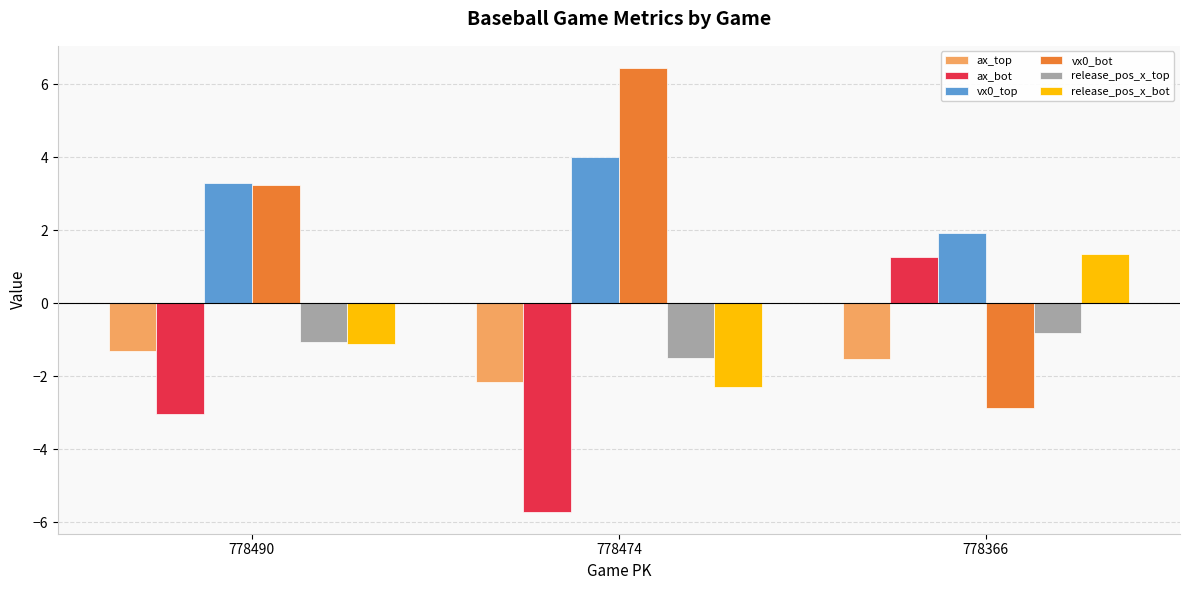

What is the spread (max minus min) of values at 778490?

6.3